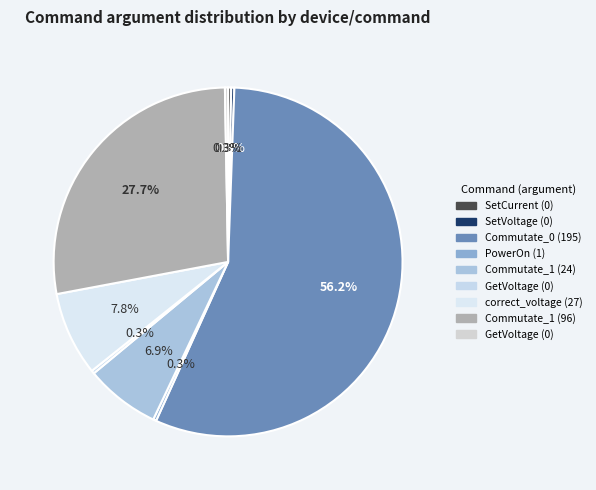

Count the number of slices in the pie.

9